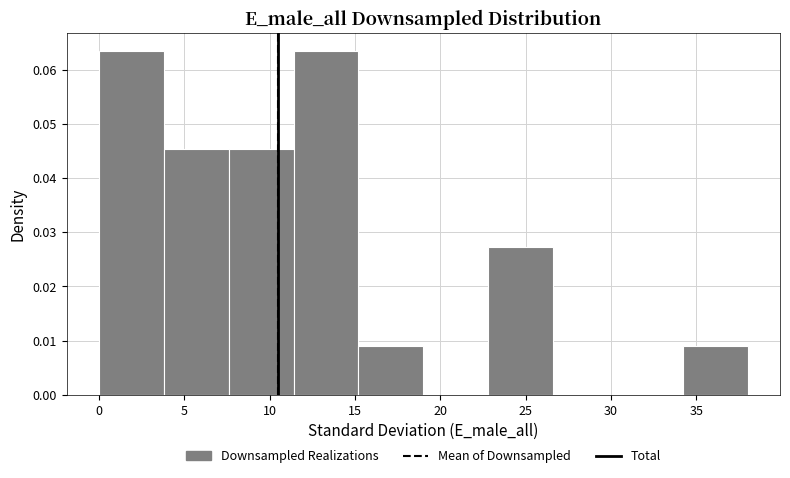

What is the height of the bar covering 3.8 to 7.6 on the x-axis? Neither the bar edges nor the heights are printed on the chart, so give them approximately, as read against the axes.

0.045